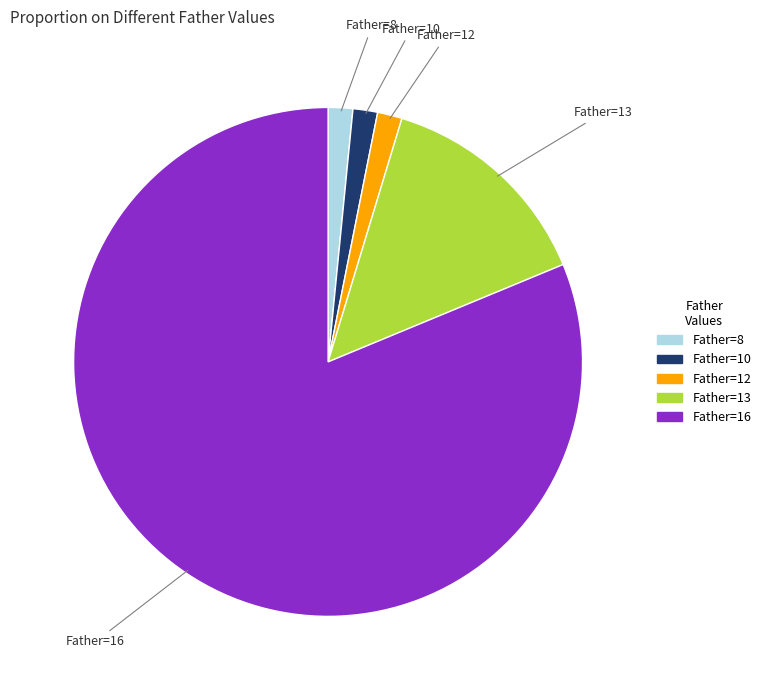

Is there a majority slice in this chart?

Yes